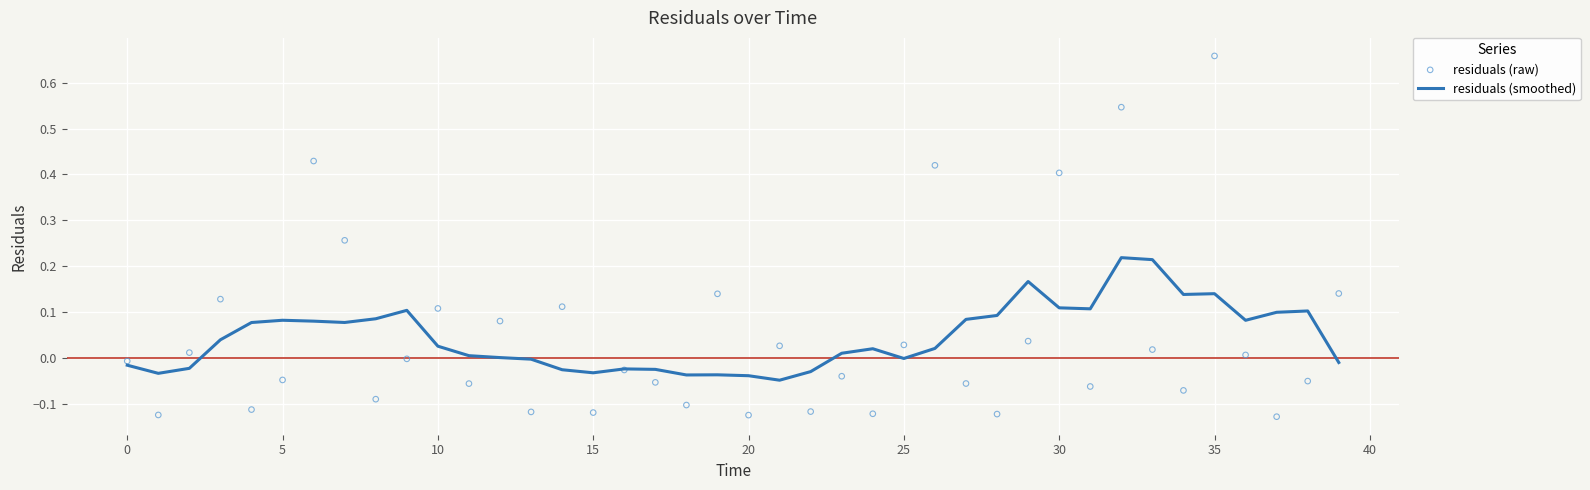

Which series has the largest Y range (max minus min)?

residuals (raw)